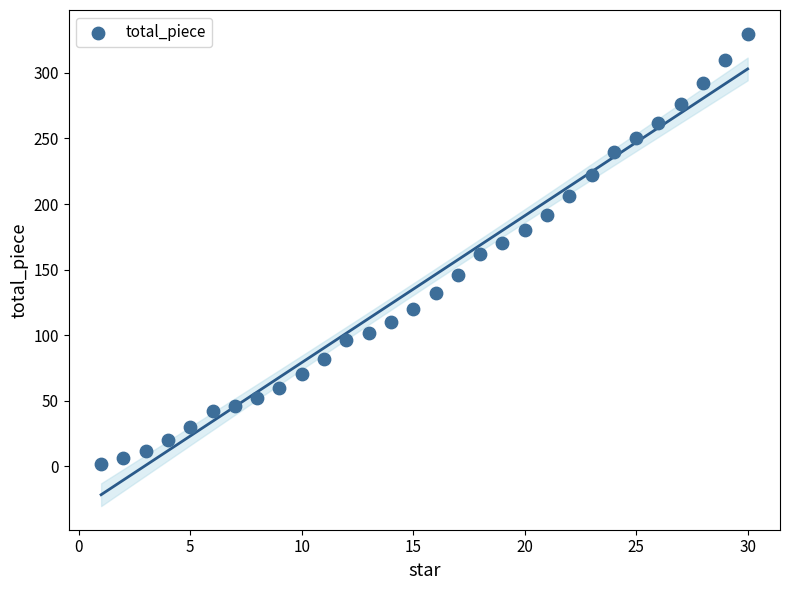

What is the range of X values (max minus min)?

29